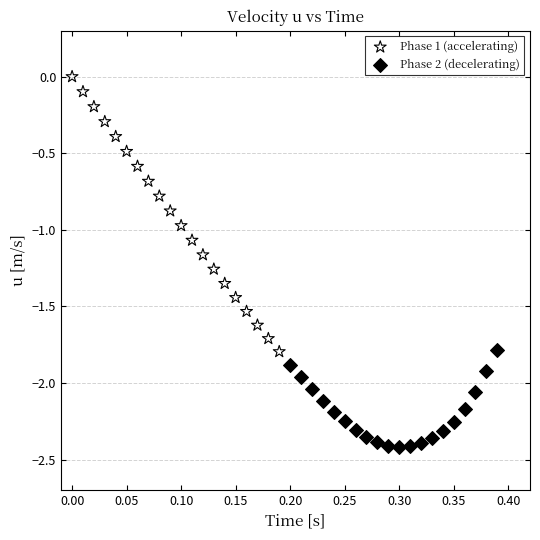

Which series has the largest Y range (max minus min)?

Phase 1 (accelerating)